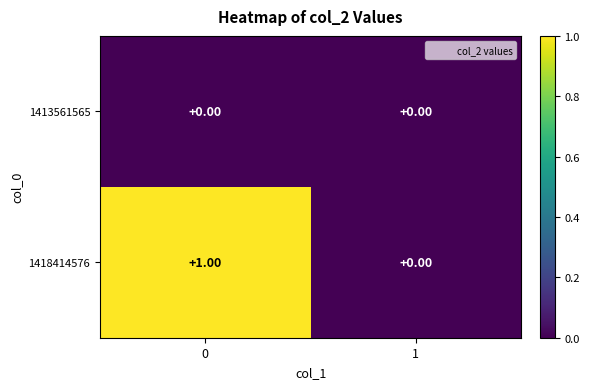

List the series in order of their overall mean, highest first.

1418414576, 1413561565